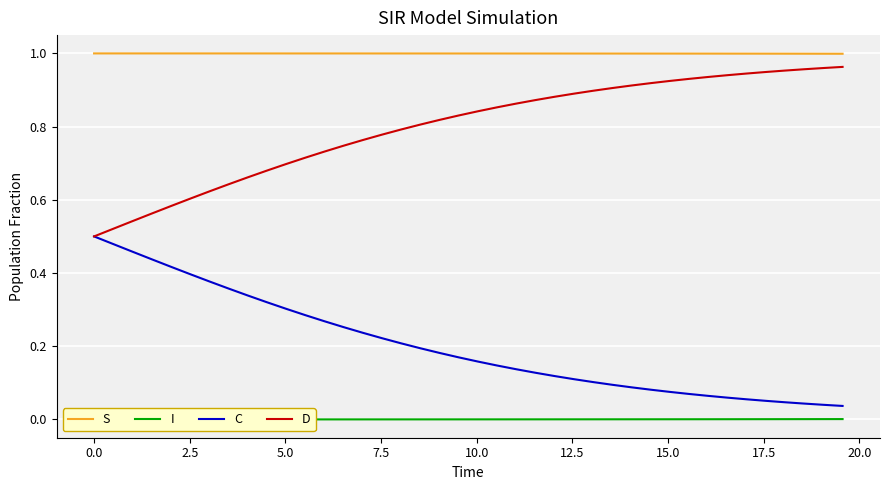

At how many categories does at least one series exceed 0?

40